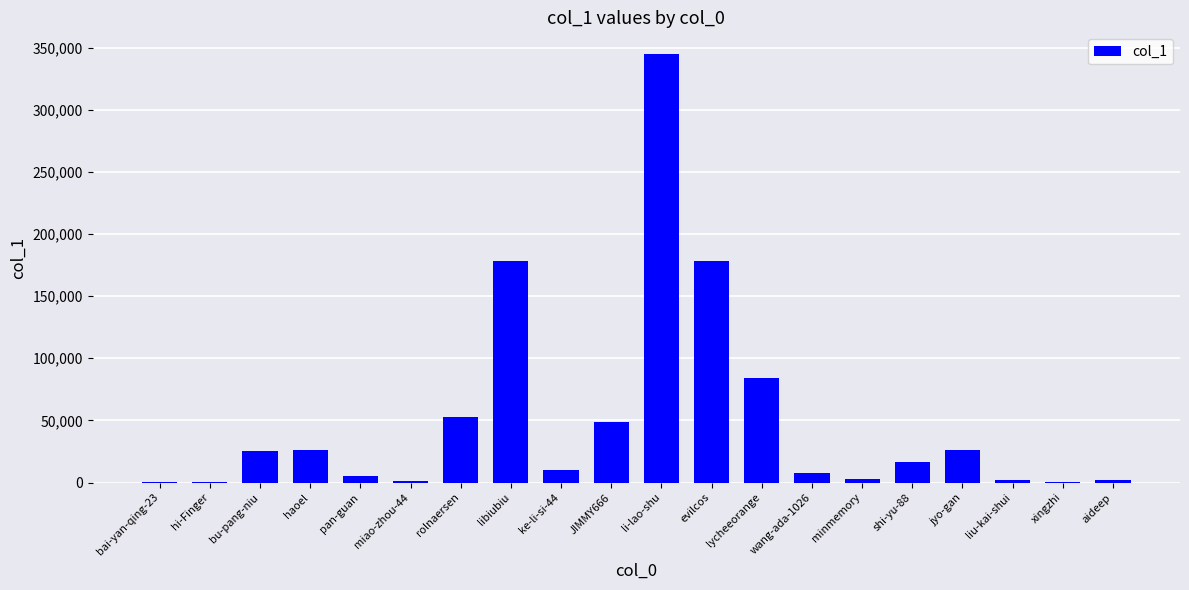

What is the ratio of the value at jyo-gan to the value at minmemory?

8.5